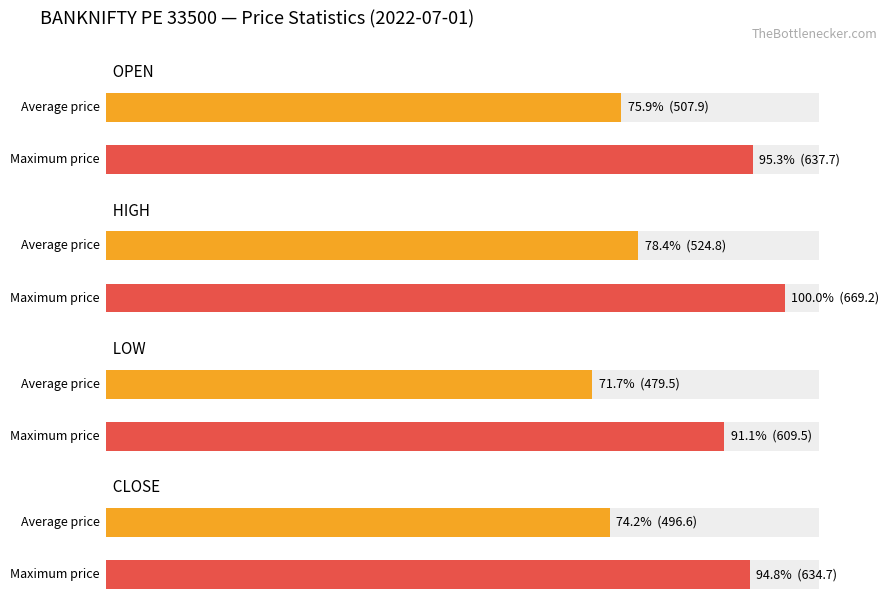

The close series shows 465.4 at 13:15. True or false?

True